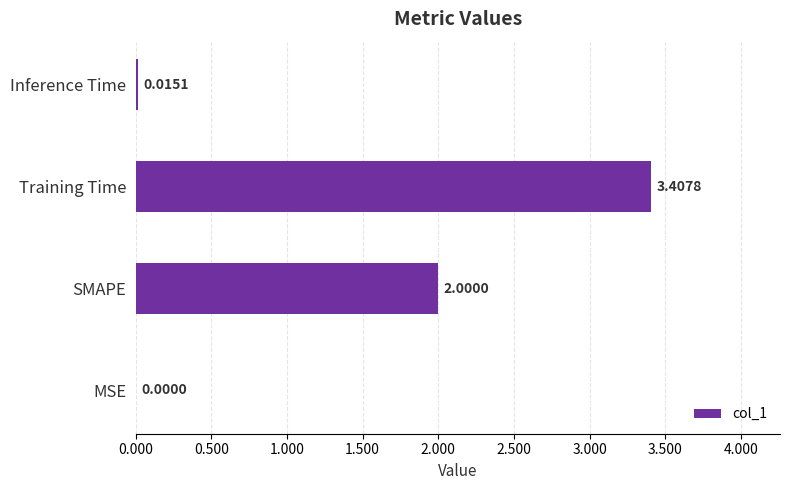

What is the change in value from MSE to Training Time?

+3.4